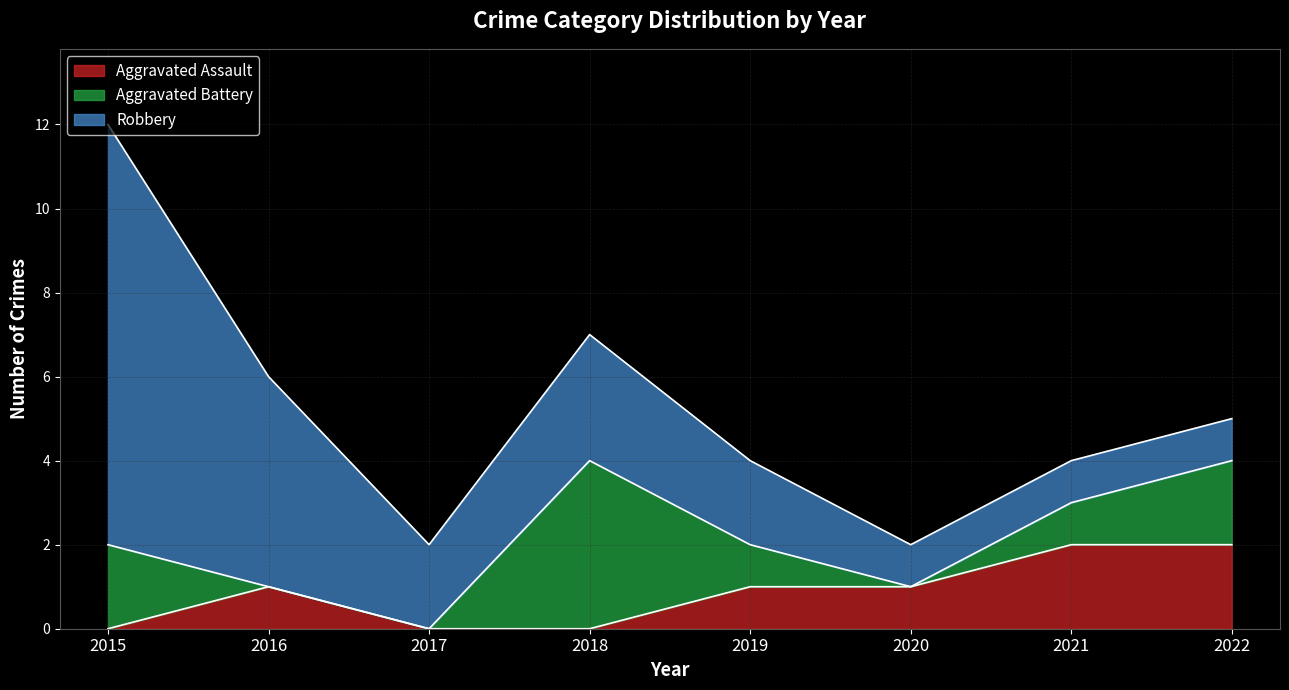

At which label is Aggravated Assault closest to 1?

2016